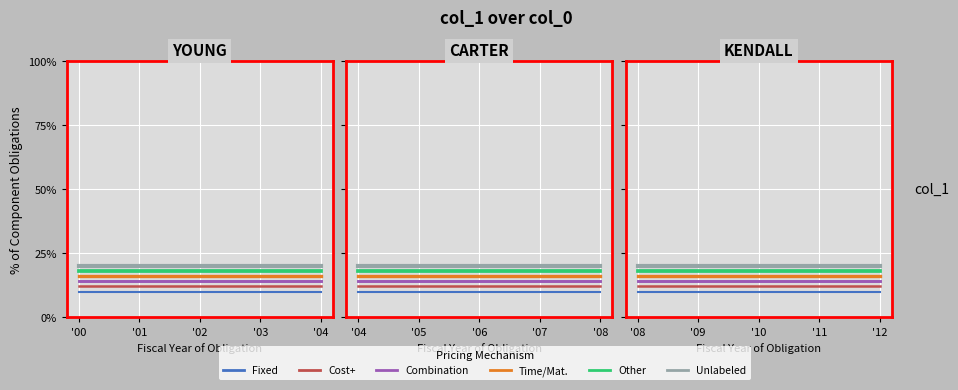

How many categories are shown in the chart?

5